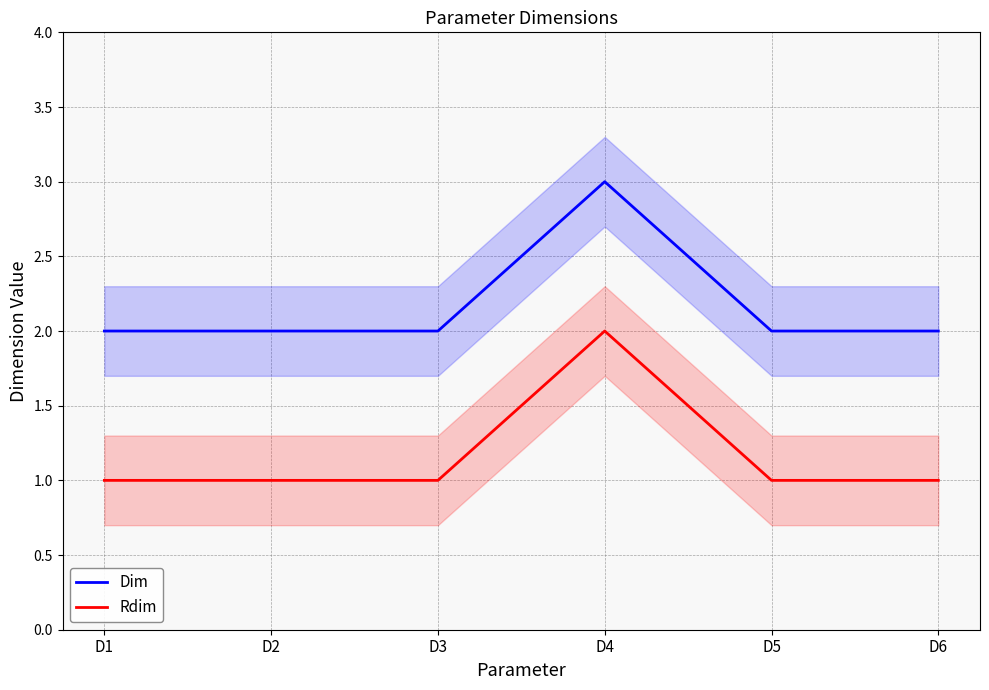

Rank the series at D3 from lowest to highest value.

Rdim, Dim